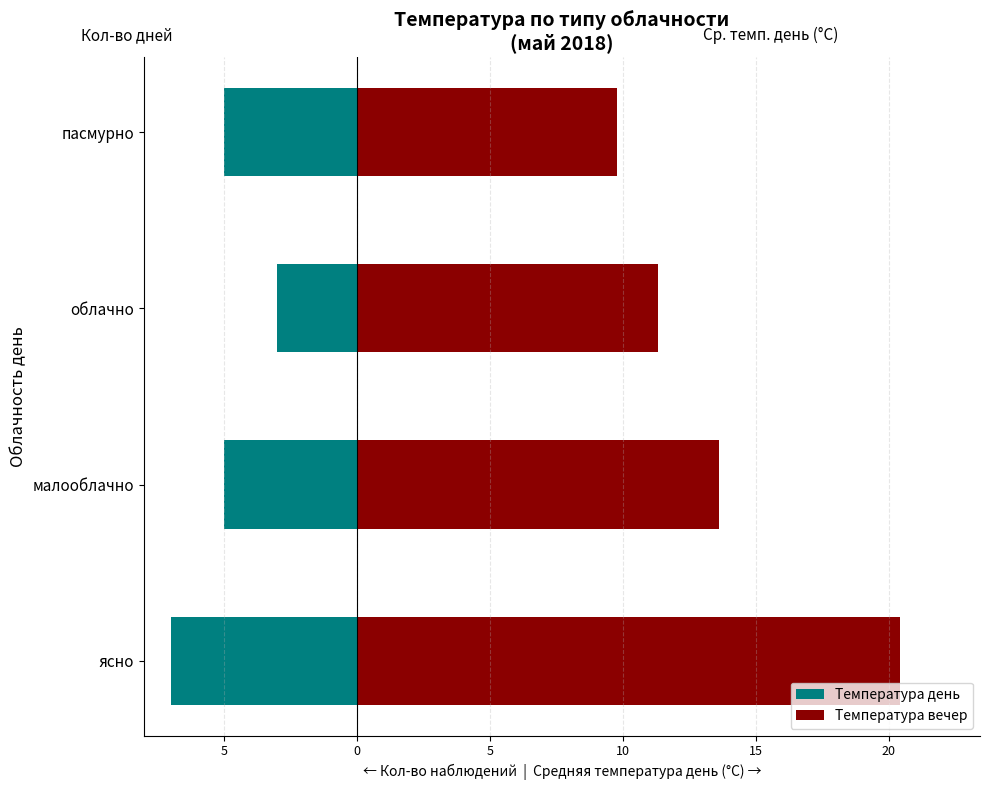

What is the value of the Температура вечер bar at the 1st from the left?

20.4